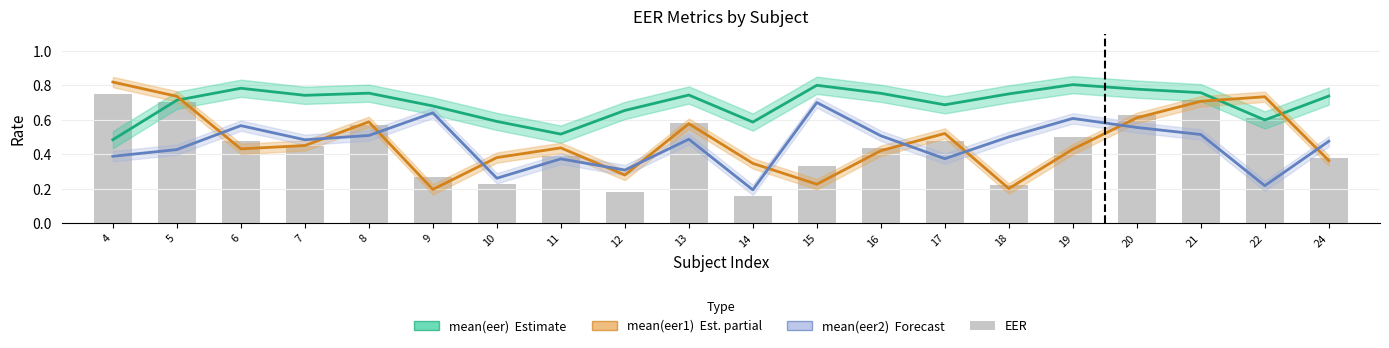

At which category does the chart reach its peak across all series?

4